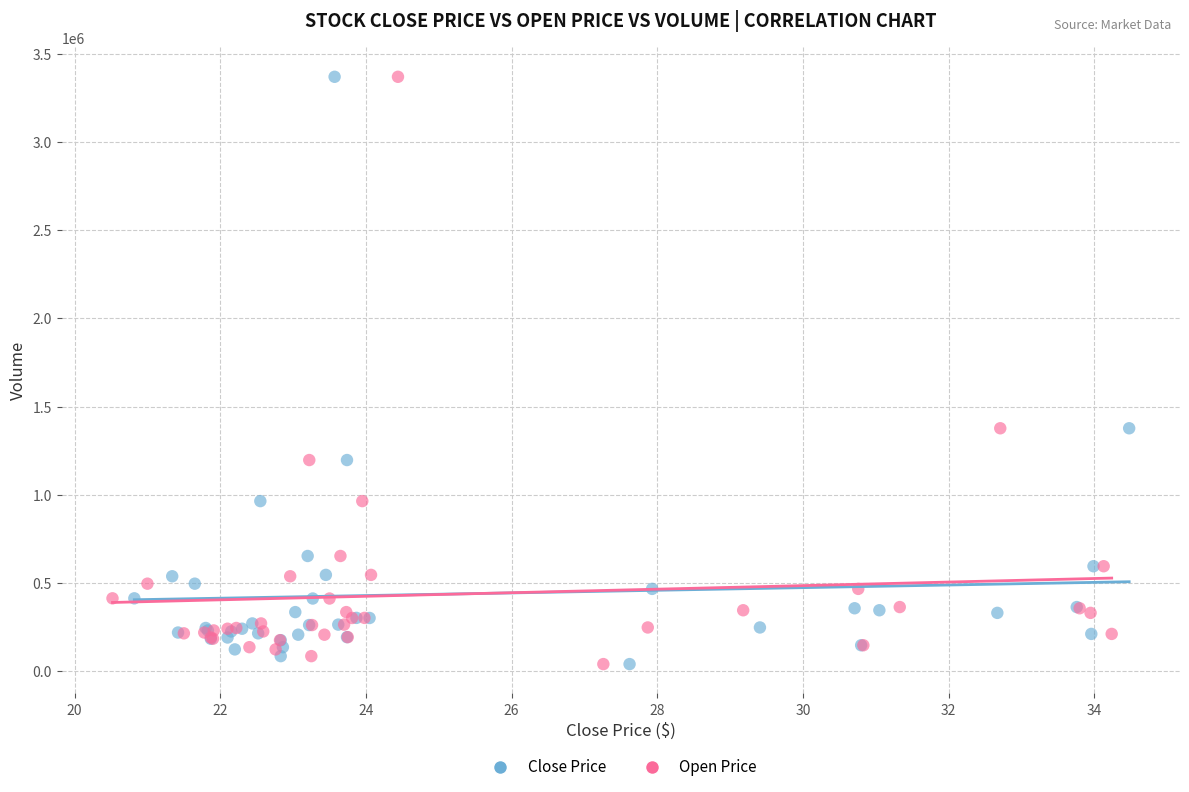

What are all the series names shown in the legend?

Close Price, Open Price